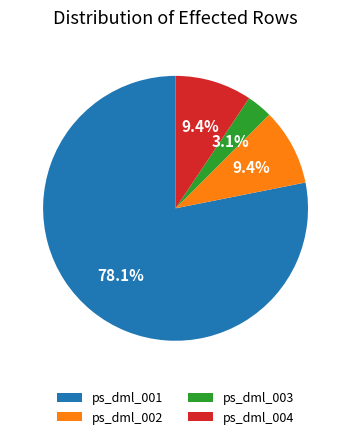

How many segments does this pie chart have?

4